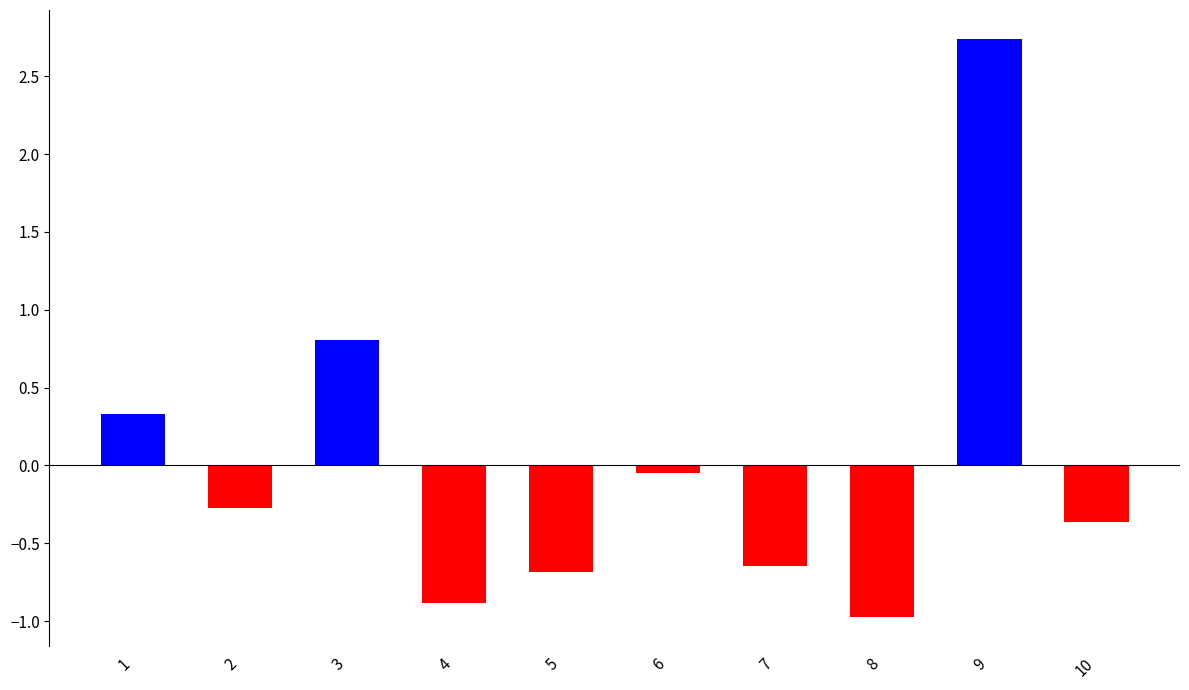

At which label does the data first exceed 0?

1